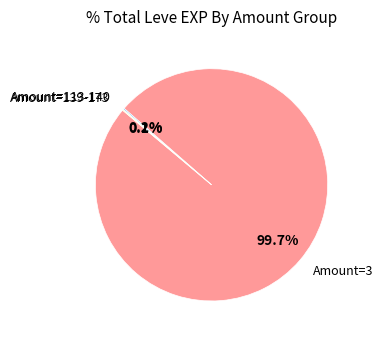

Is there any slice that represents more than half of the pie?

Yes